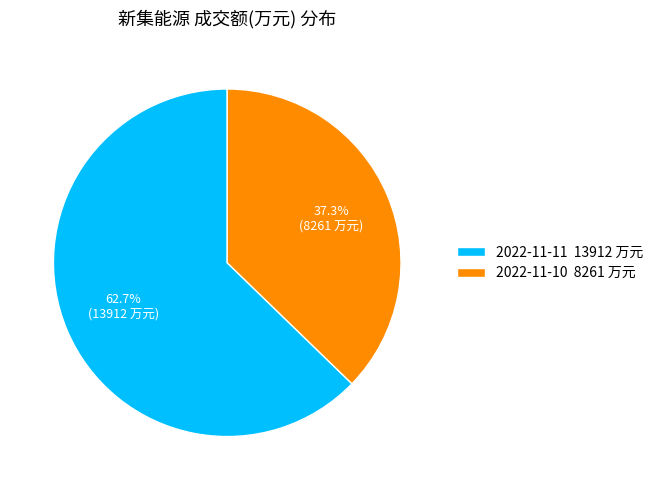

To the nearest percent, what percentage of the pie is 2022-11-11?

63%